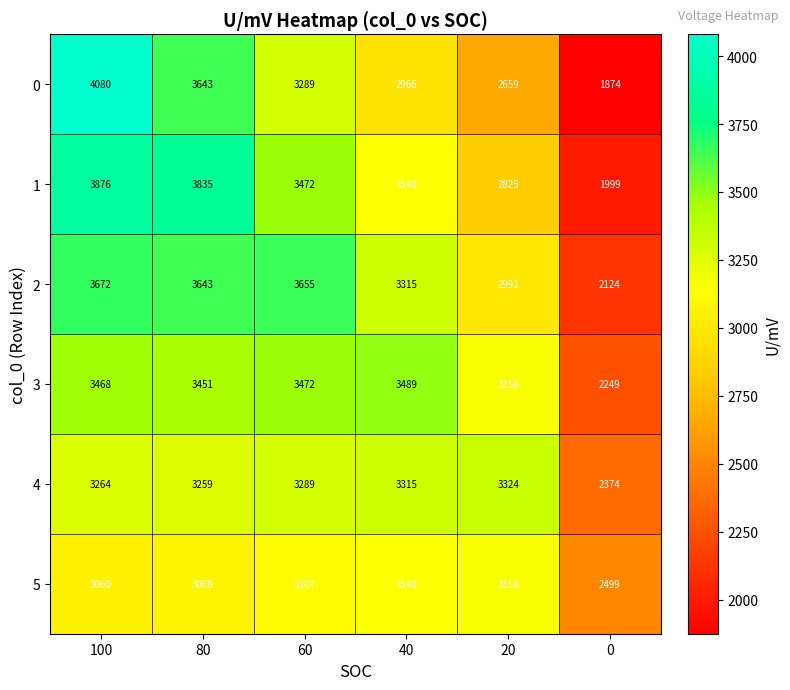

What is the greatest value displayed?

4080